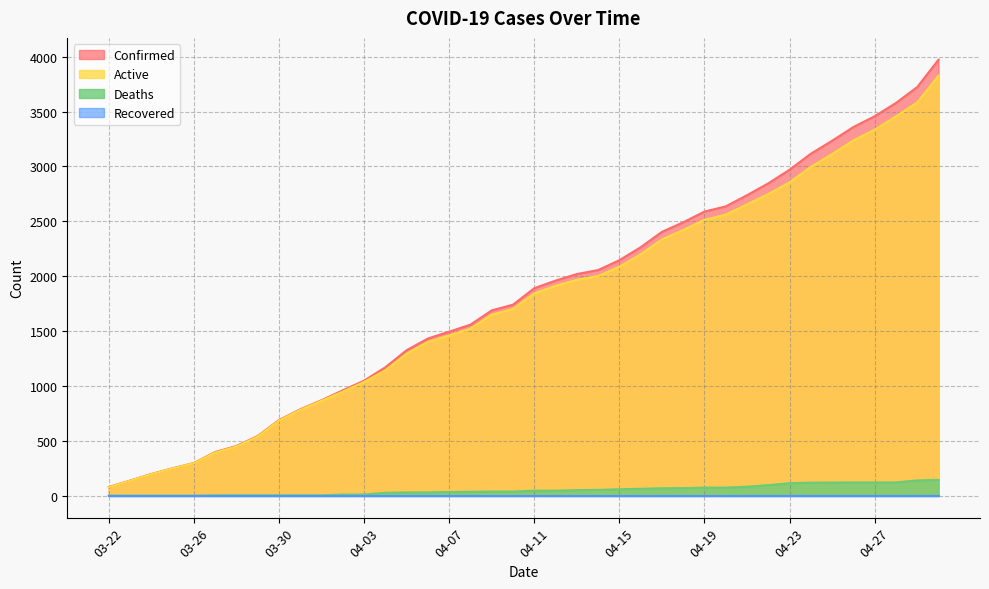

True or false: Active has more than 2 points higher than both neighbors.

False